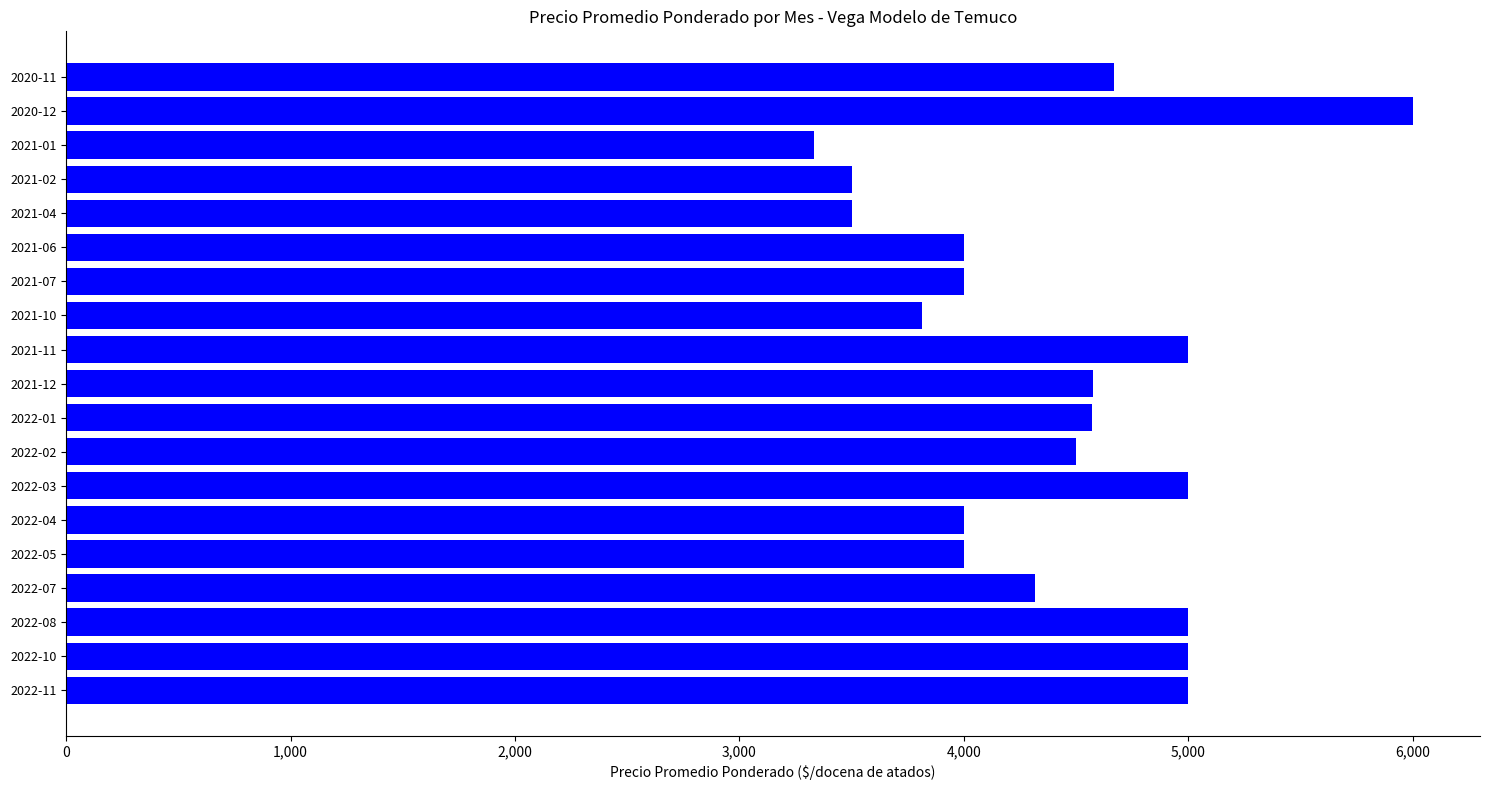

Is it true that the value at 2022-02 is 4500?

True